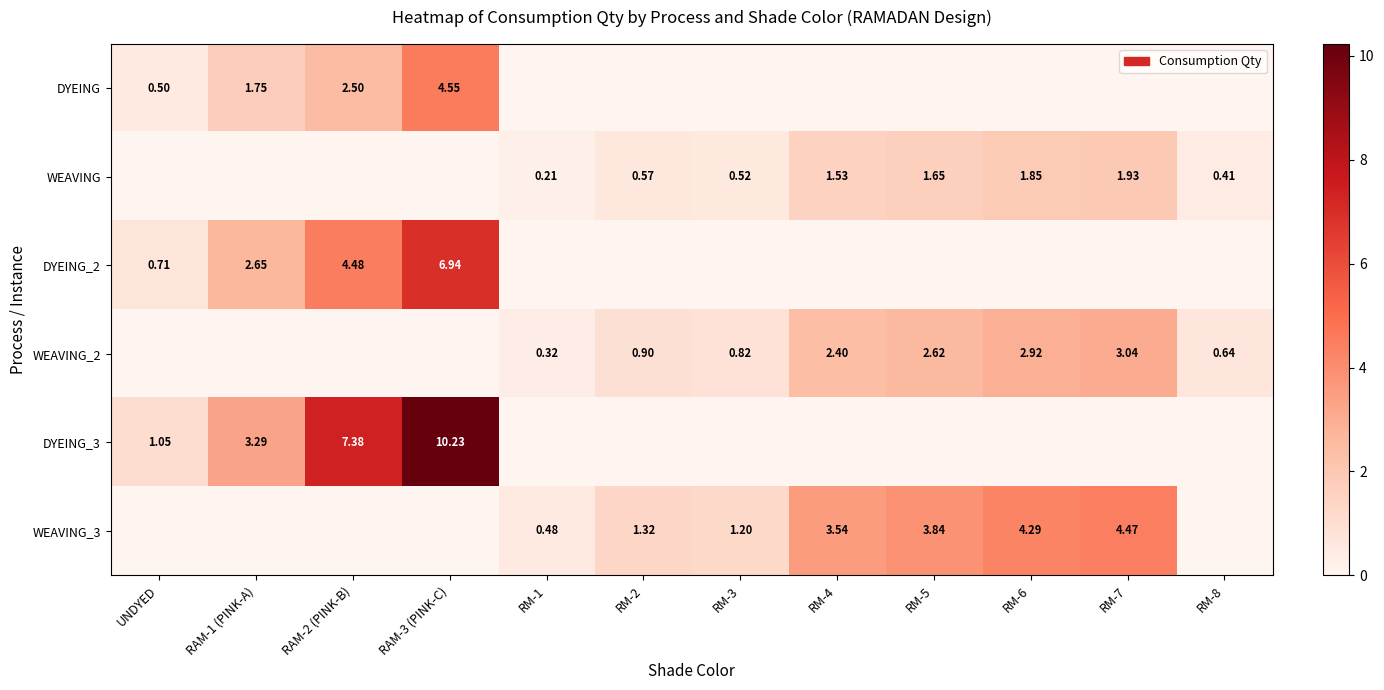

Is the value of WEAVING at RM-1 greater than the value of WEAVING_3 at RM-3?

No